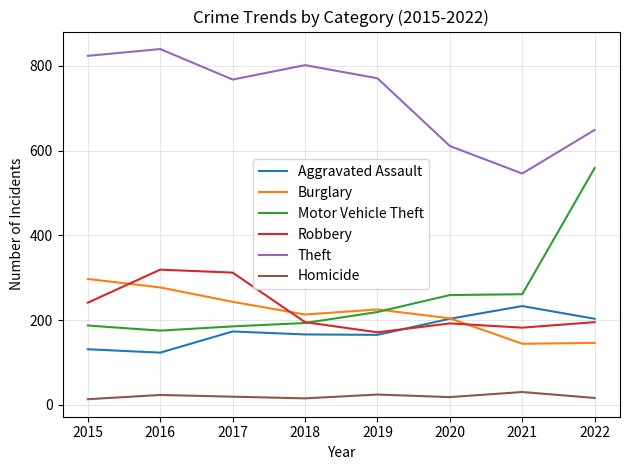

True or false: Theft and Aggravated Assault cross at least once.

False